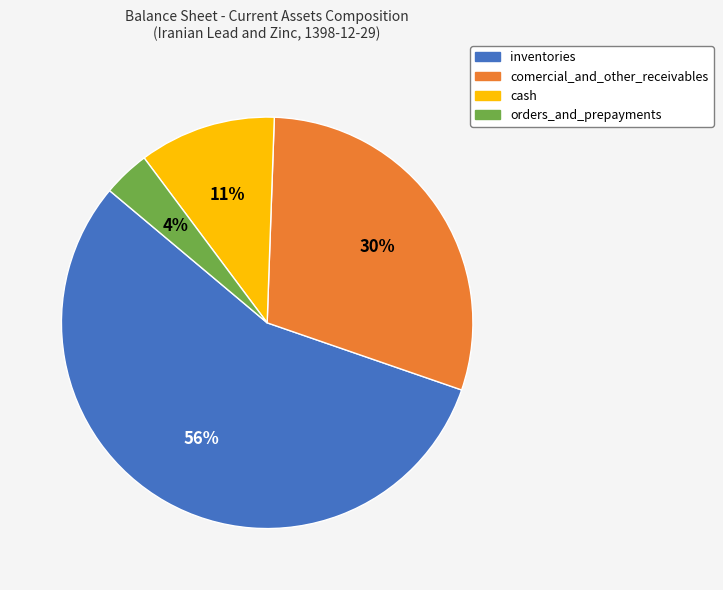

To the nearest percent, what is the difference between the inventories and cash slice percentages?

45%